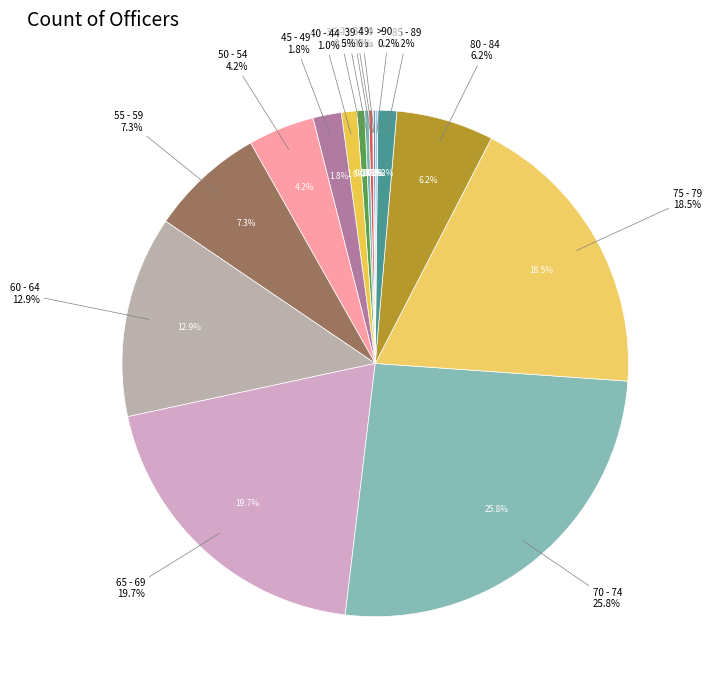

Which slice is the smallest?

20 - 24